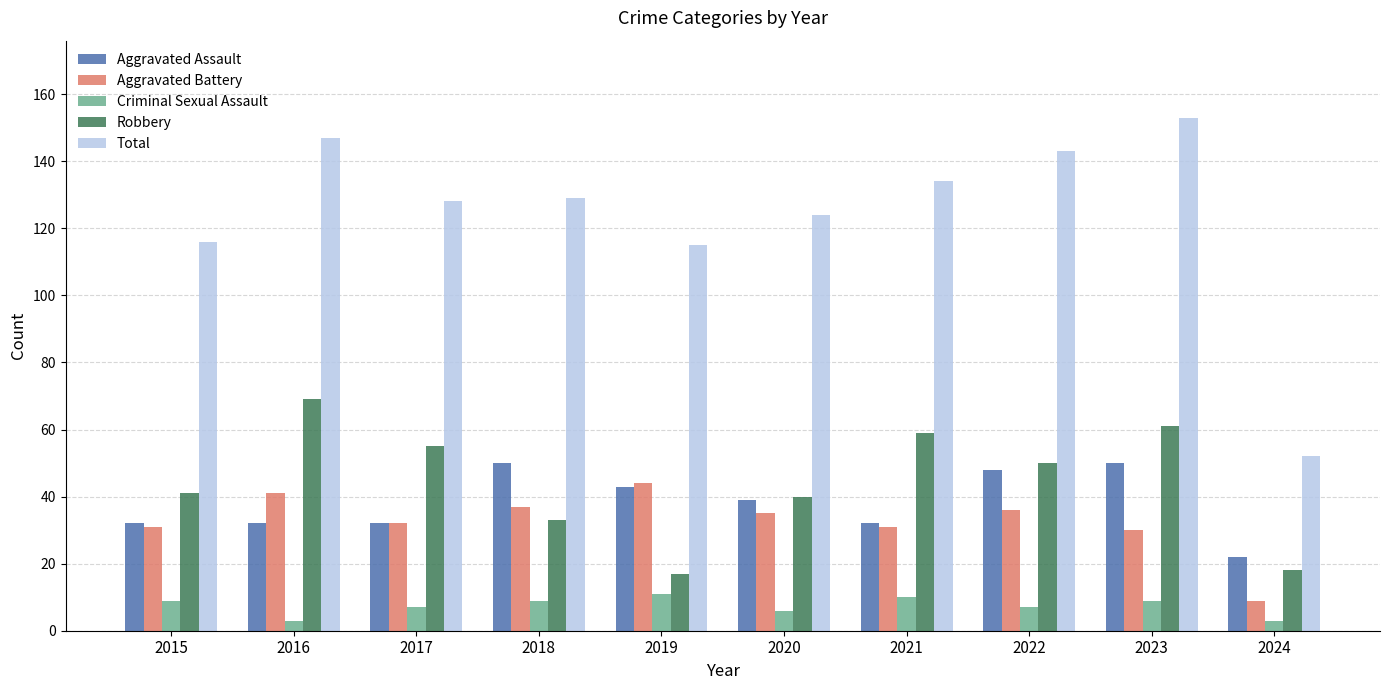

Which series changed the most between 2018 and 2023?

Robbery